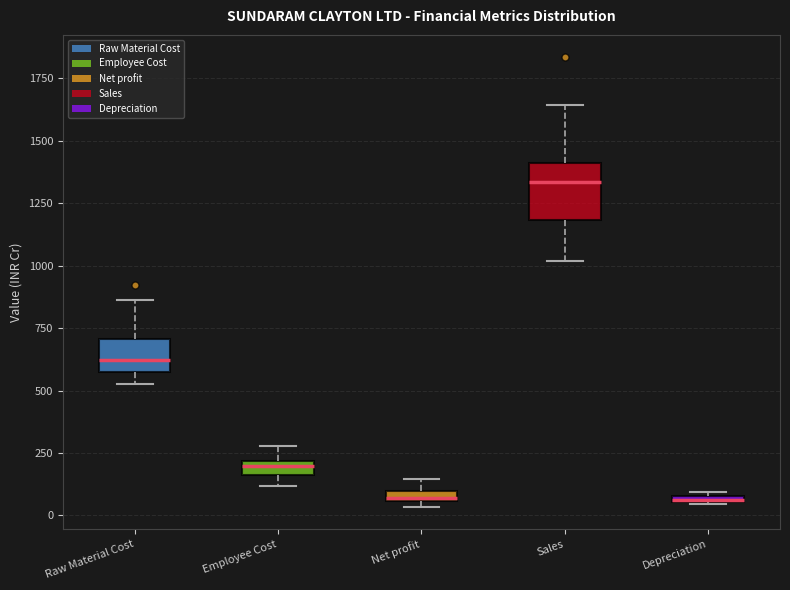

Where is the lower edge of the box for Depreciation on the y-axis? The values are not printed on the chart, so give them approximately, as read against the axis.

50